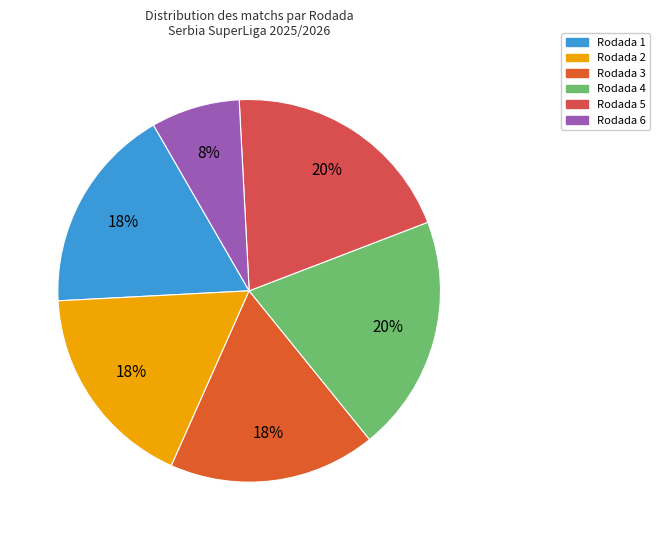

How much of the chart is everything except Rodada 2?

82.5%